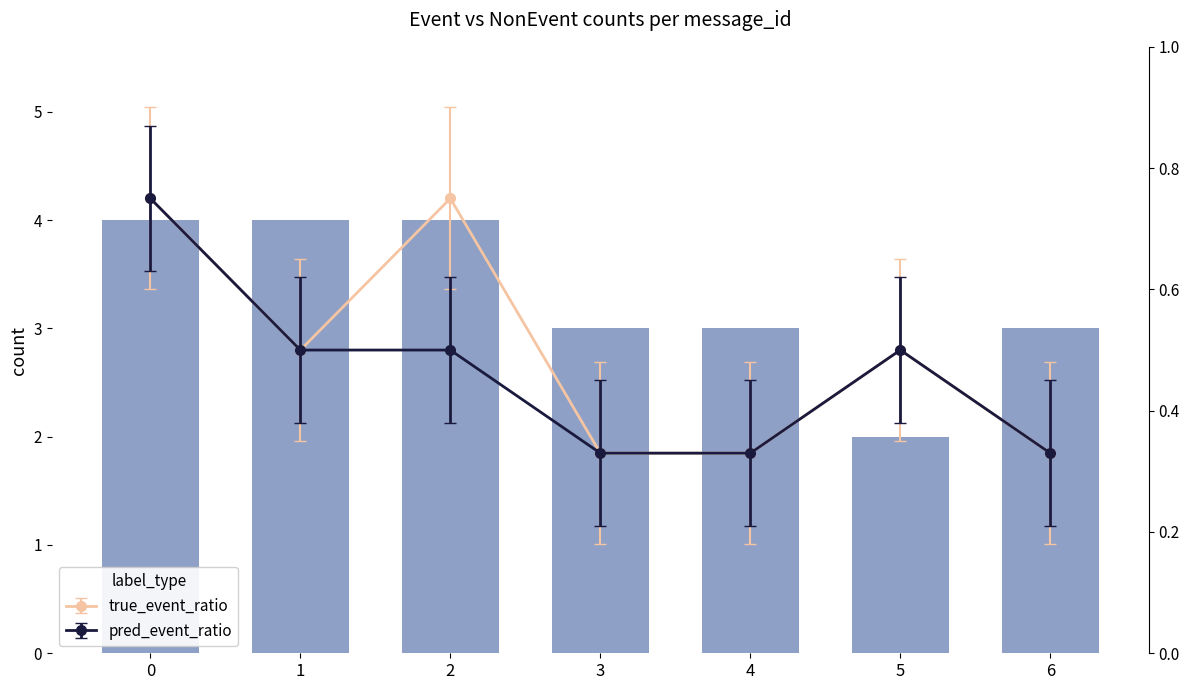

Is it true that the value at 1 is 4?

True